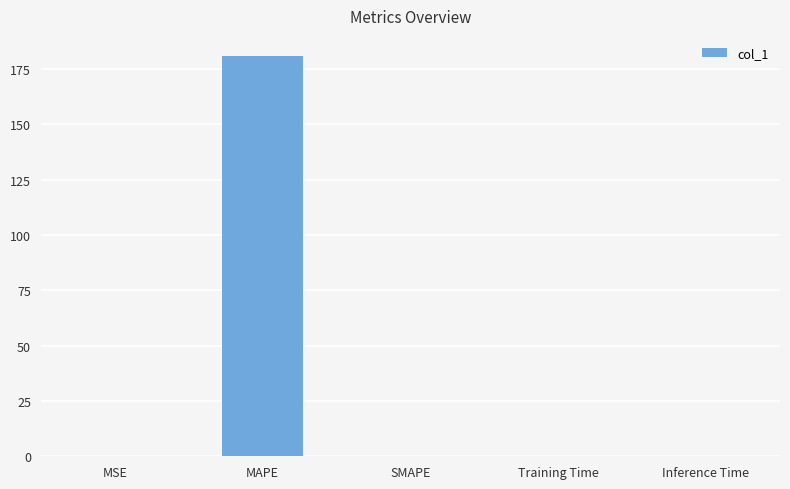

Are the bars horizontal?

No